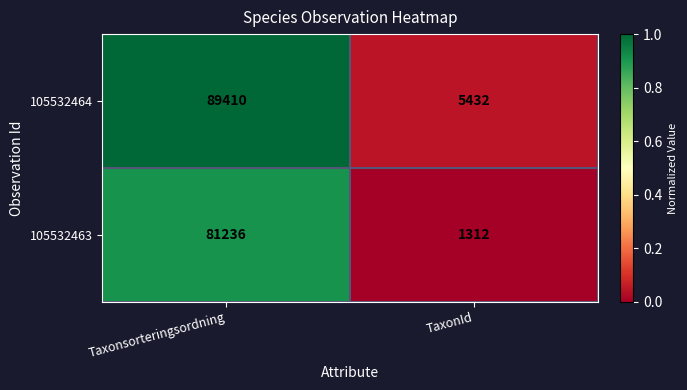

What value does the 105532464 series have at Taxonsorteringsordning, to the nearest 100?

89400